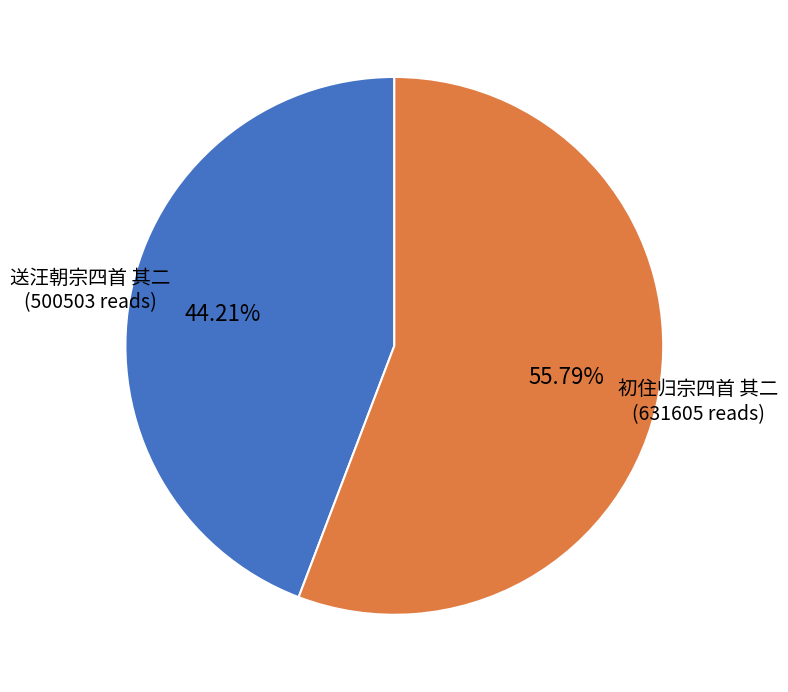

Which slice is the smallest?

送汪朝宗四首 其二